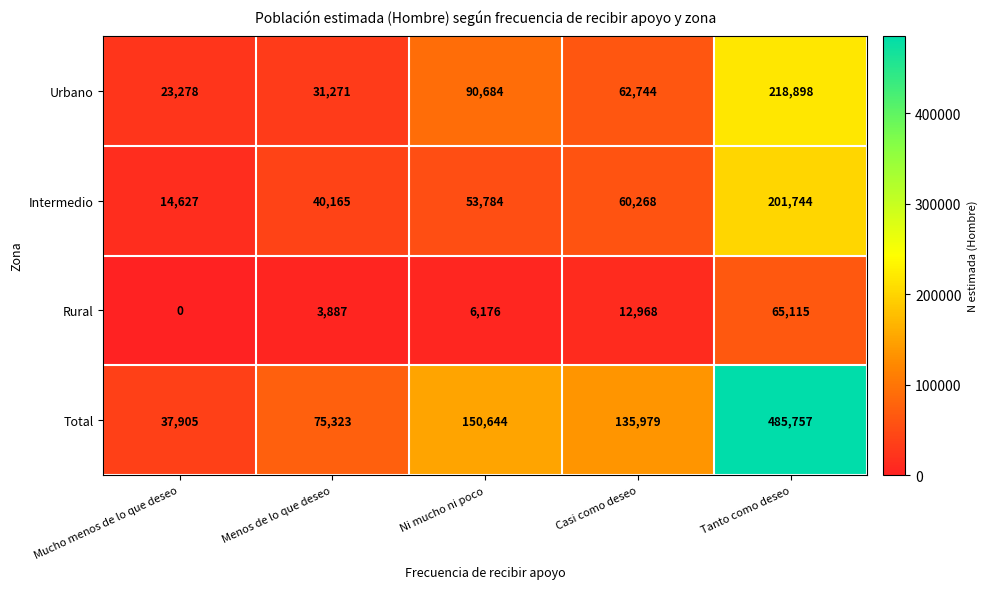

What is the spread (max minus min) of values at Casi como deseo?

123011